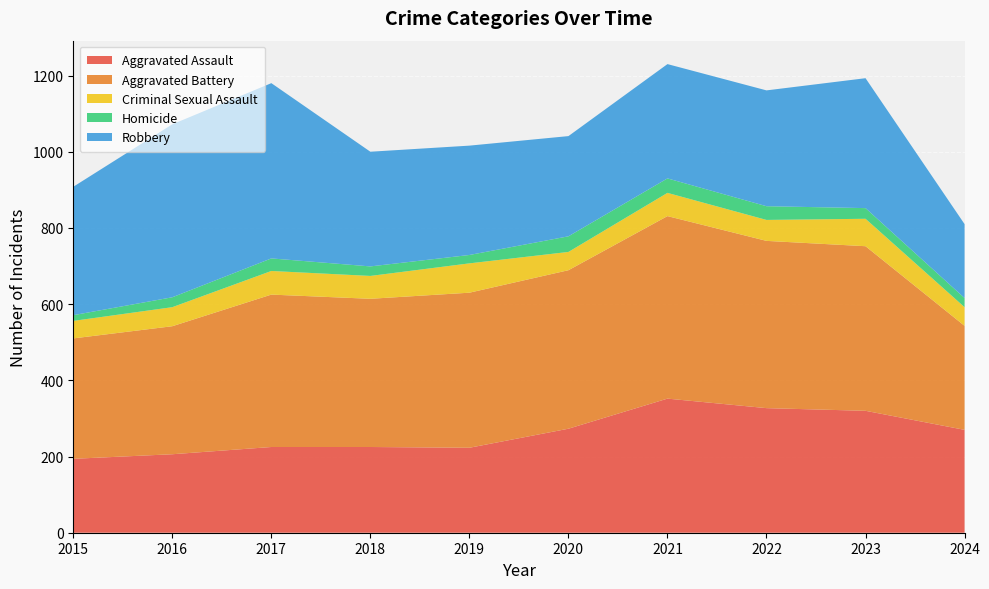

Reading left to right, transcribe all the data shown in this chart.

Aggravated Assault: 194	206	225	225	223	273	352	327	320	270
Aggravated Battery: 316	336	400	389	407	416	479	439	432	273
Criminal Sexual Assault: 46	50	62	60	77	48	61	55	72	49
Homicide: 15	26	33	25	22	41	38	36	28	24
Robbery: 337	454	460	301	287	263	300	304	341	194